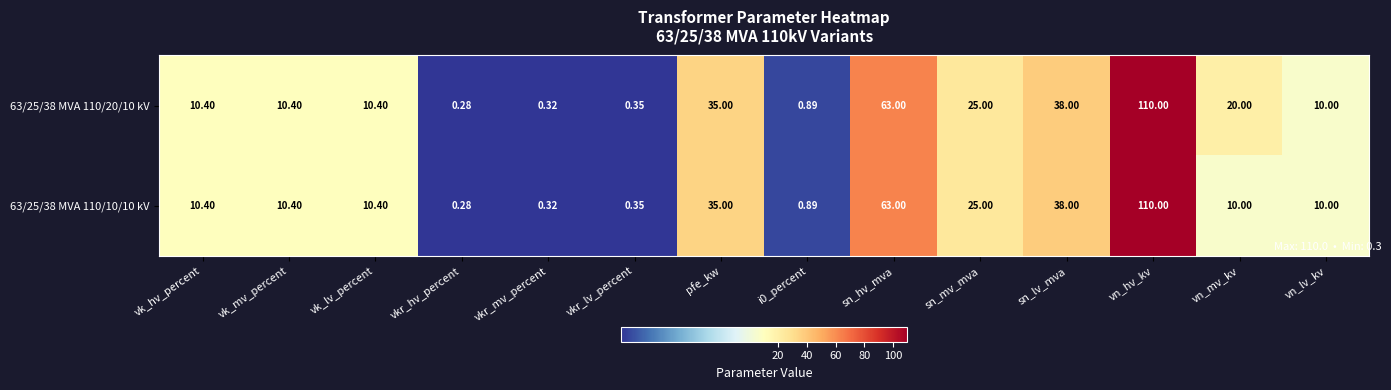

List the series in order of their overall mean, lowest first.

63/25/38 MVA 110/10/10 kV, 63/25/38 MVA 110/20/10 kV